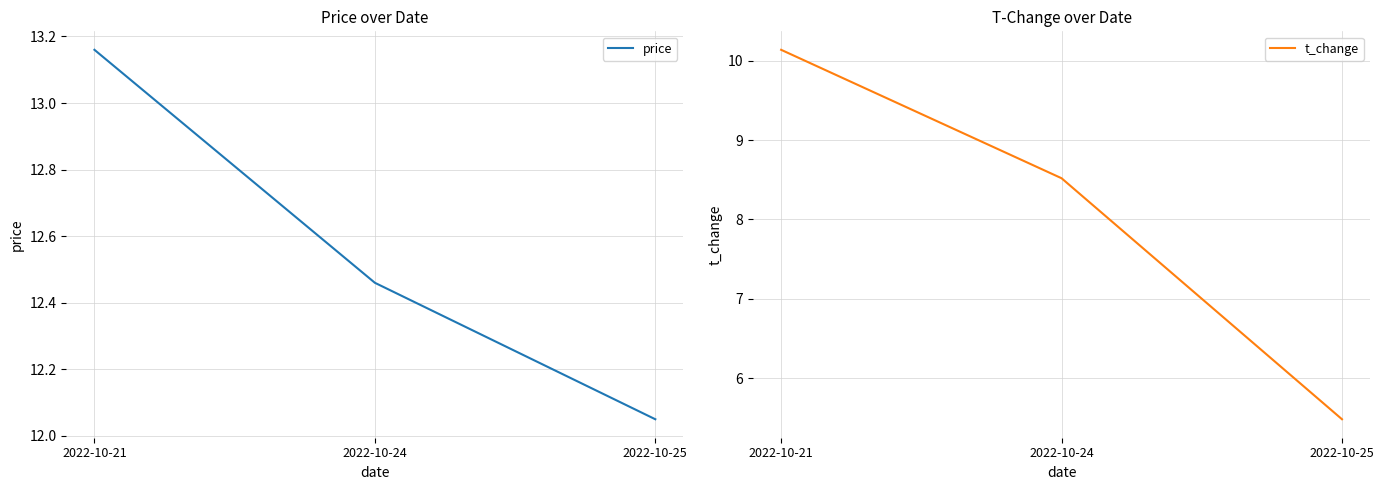

Reading left to right, extract all data points from this chart.

price: 2022-10-21=13.2	2022-10-24=12.5	2022-10-25=12.1
t_change: 2022-10-21=10.1	2022-10-24=8.5	2022-10-25=5.5